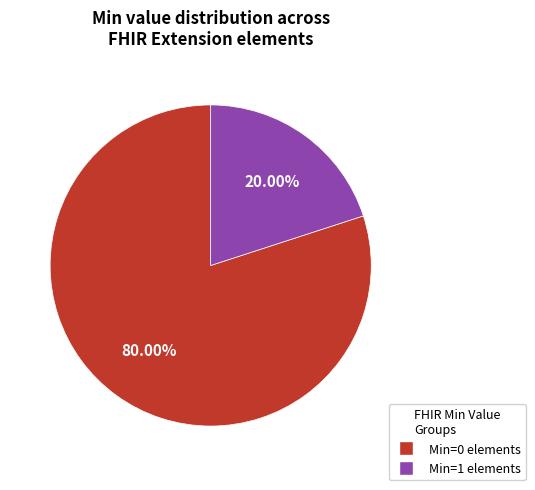

Does any single category account for the majority?

Yes